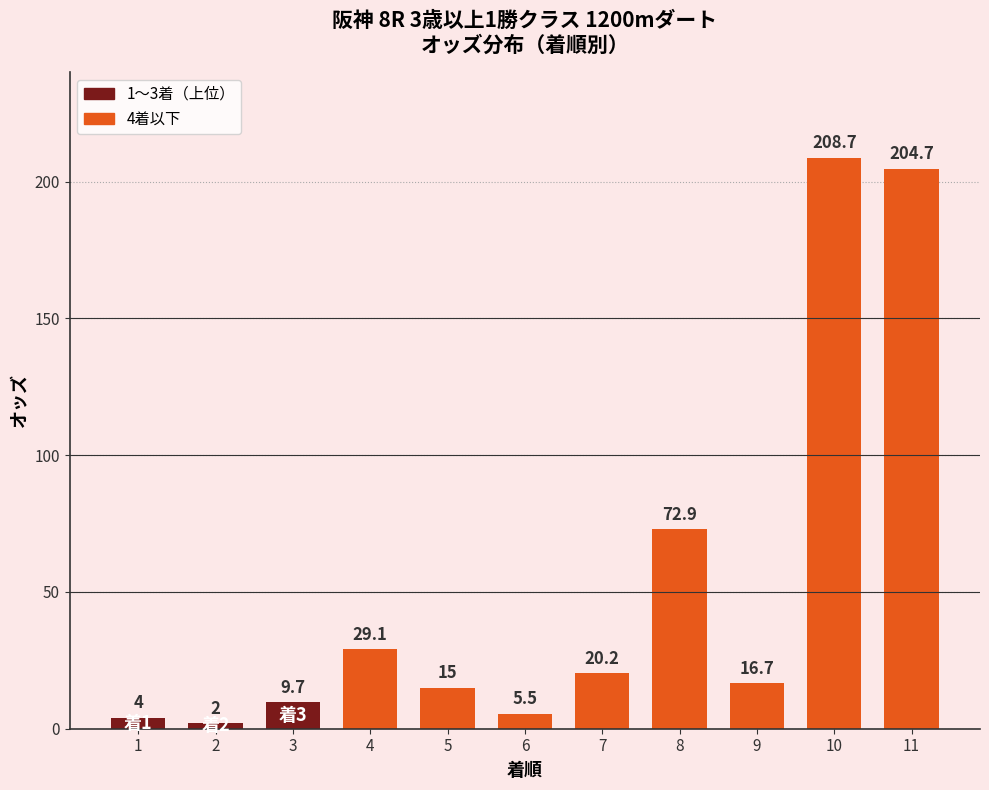

Reading left to right, what are all the values shown in this chart?

1=4.0	2=2.0	3=9.7	4=29.1	5=15.0	6=5.5	7=20.2	8=72.9	9=16.7	10=208.7	11=204.7